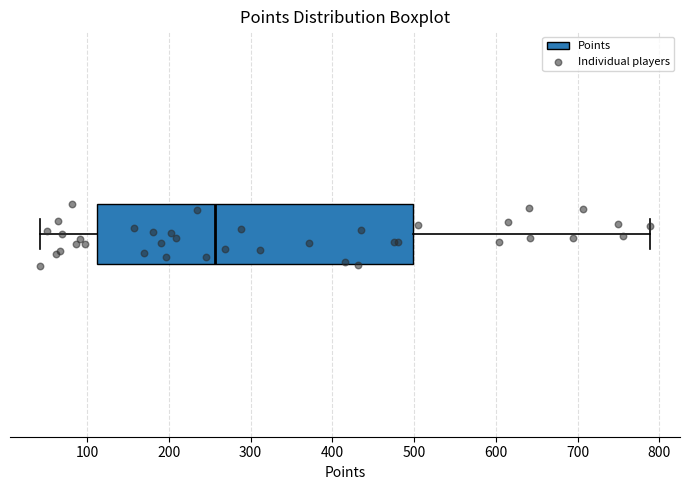

Where does the left whisker of the box end on the x-axis? The values are not printed on the chart, so give them approximately, as read against the axis.

40